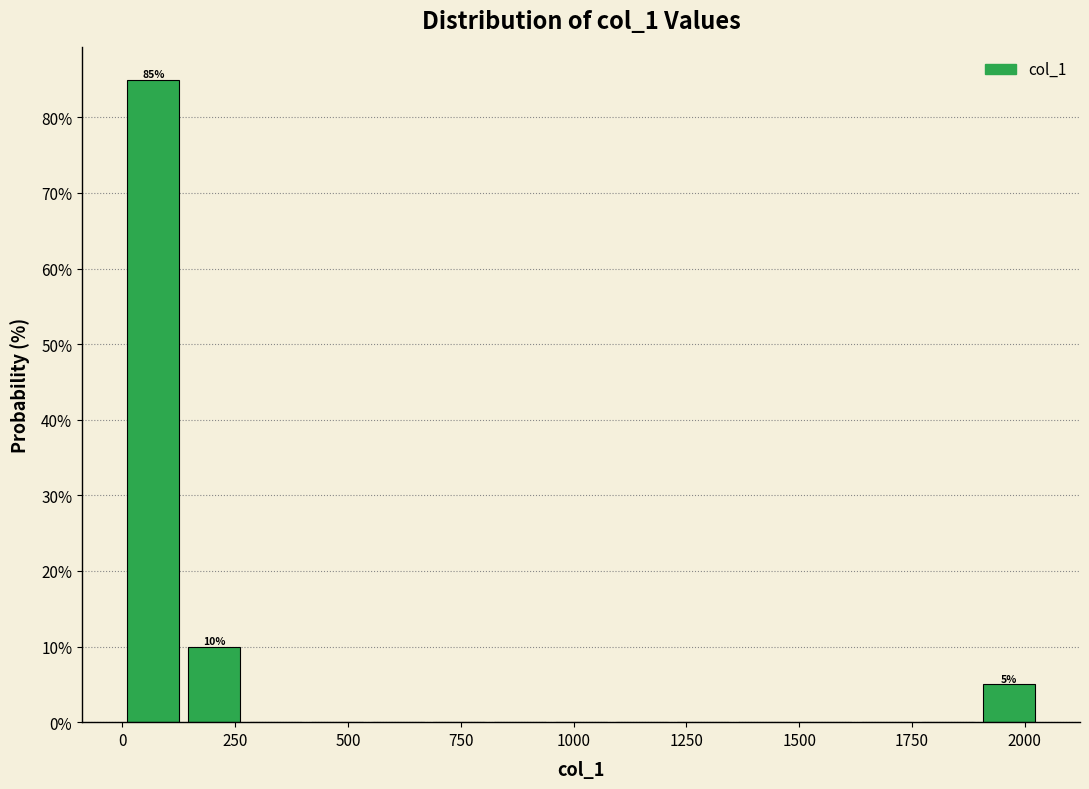

Read against the x-axis, roughly where is the centre of the tallest bar?

50